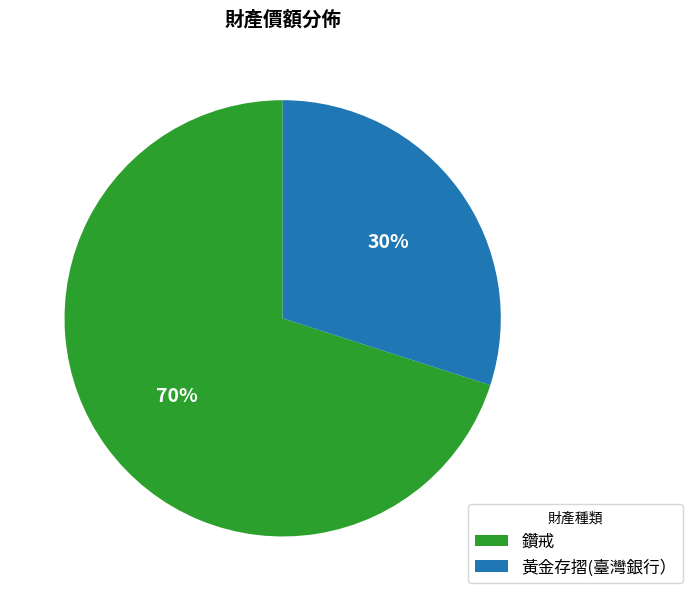

True or false: 鑽戒 accounts for 77% of the total.

False